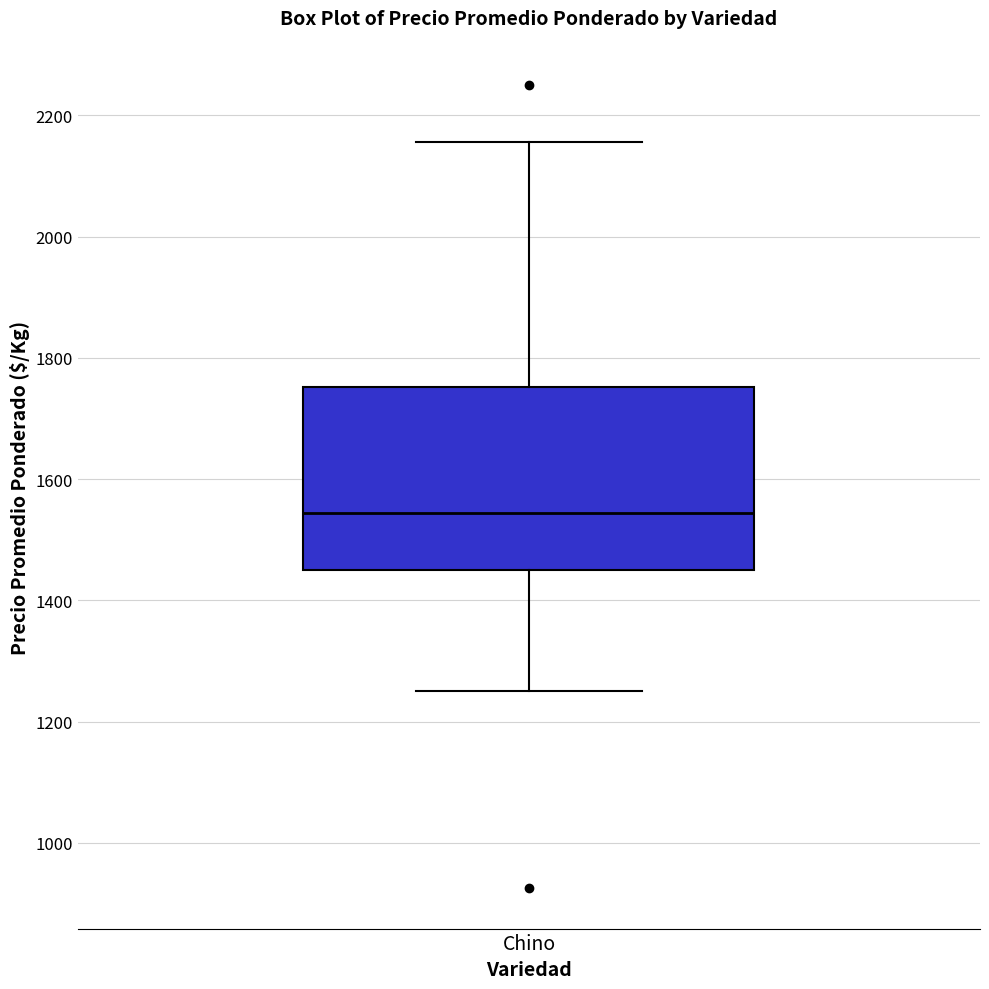

Read this box plot against the y-axis: the position of the median line, the range covered by the box, and the ends of both whiskers. The values are not printed on the chart, so give them approximately, as read against the axis.

median 1540, box 1460 to 1760, whiskers 1260 to 2160